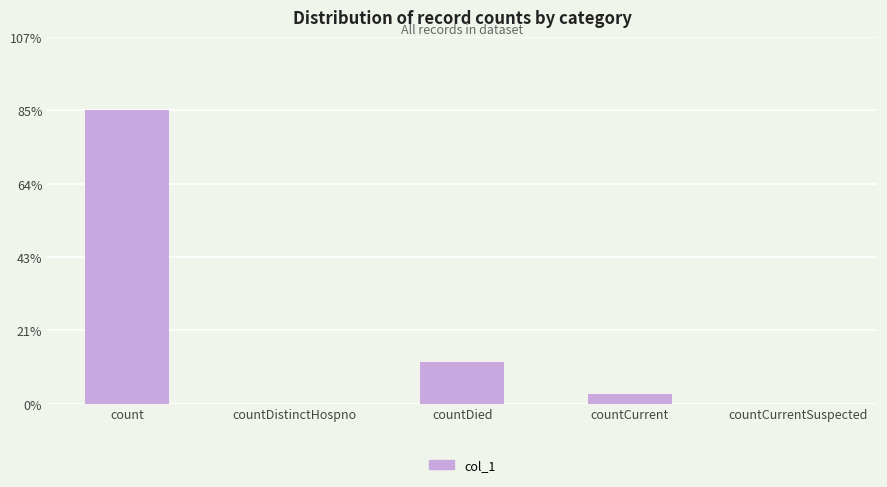

Rank the categories by value from lowest to highest.

countDistinctHospno, countCurrentSuspected, countCurrent, countDied, count